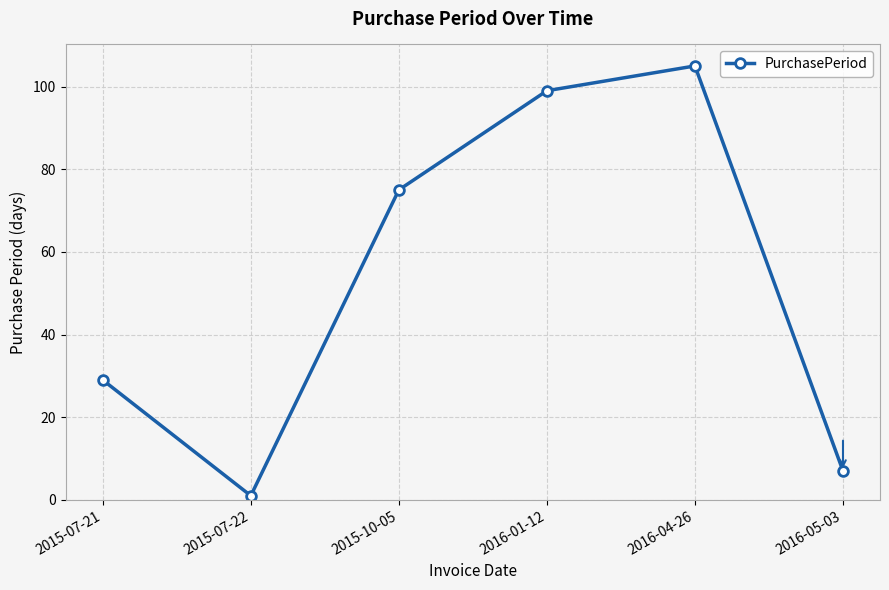

How many values are below 75?

3